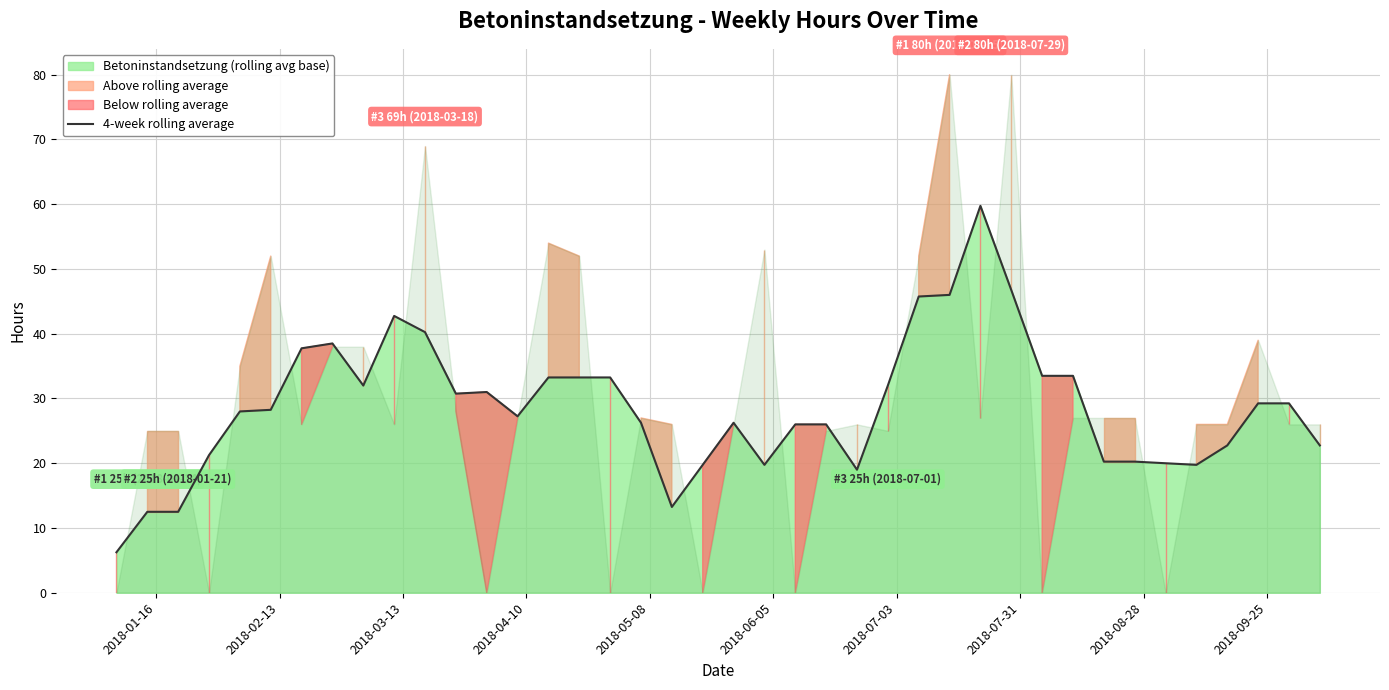

What is the highest value of the 4-week rolling average series?

59.8